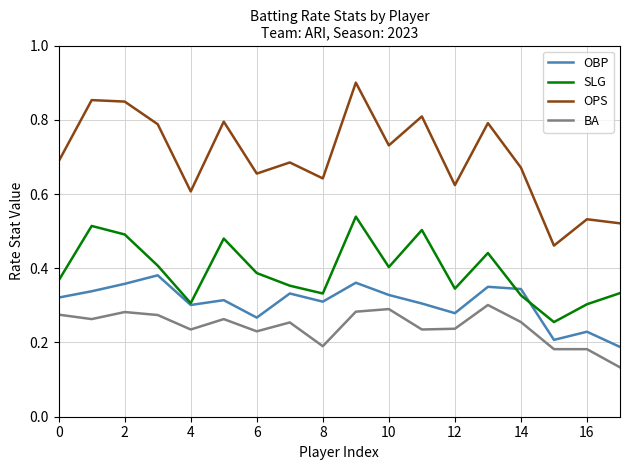

List the series in order of their peak value, lowest first.

BA, OBP, SLG, OPS